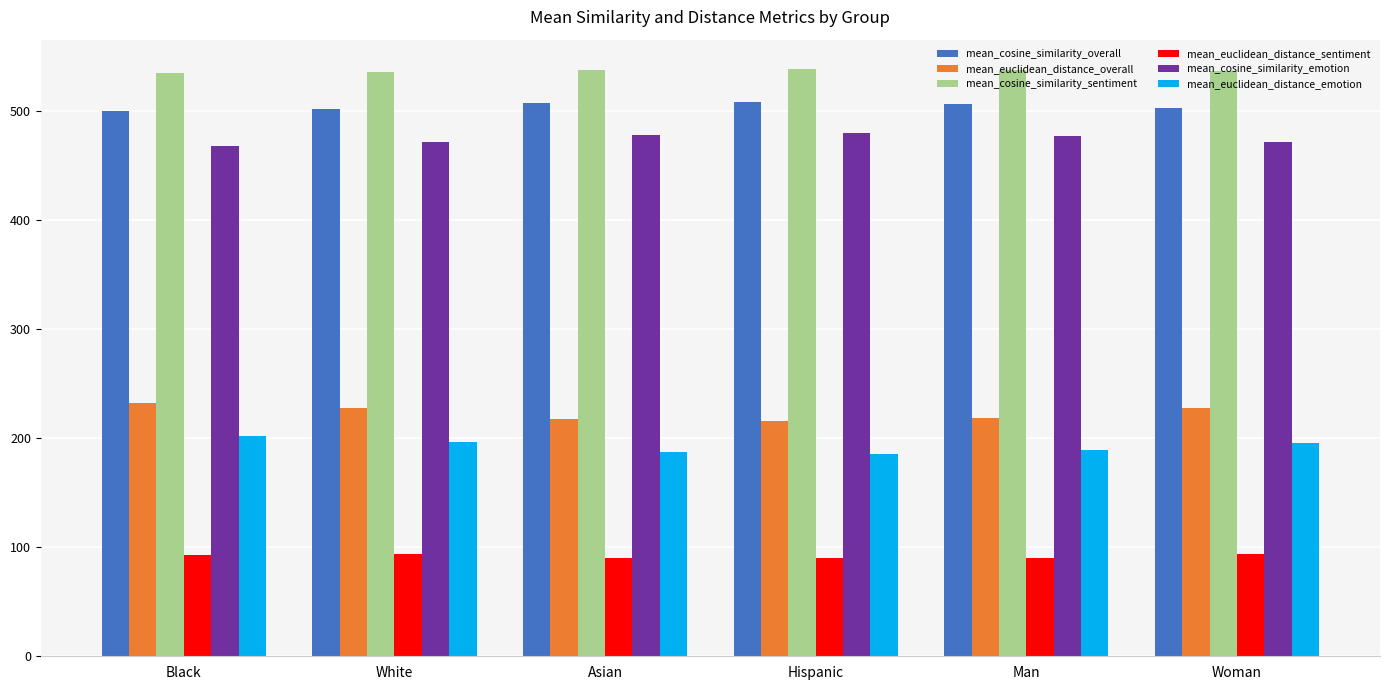

What is the minimum value shown in the chart?

89.8